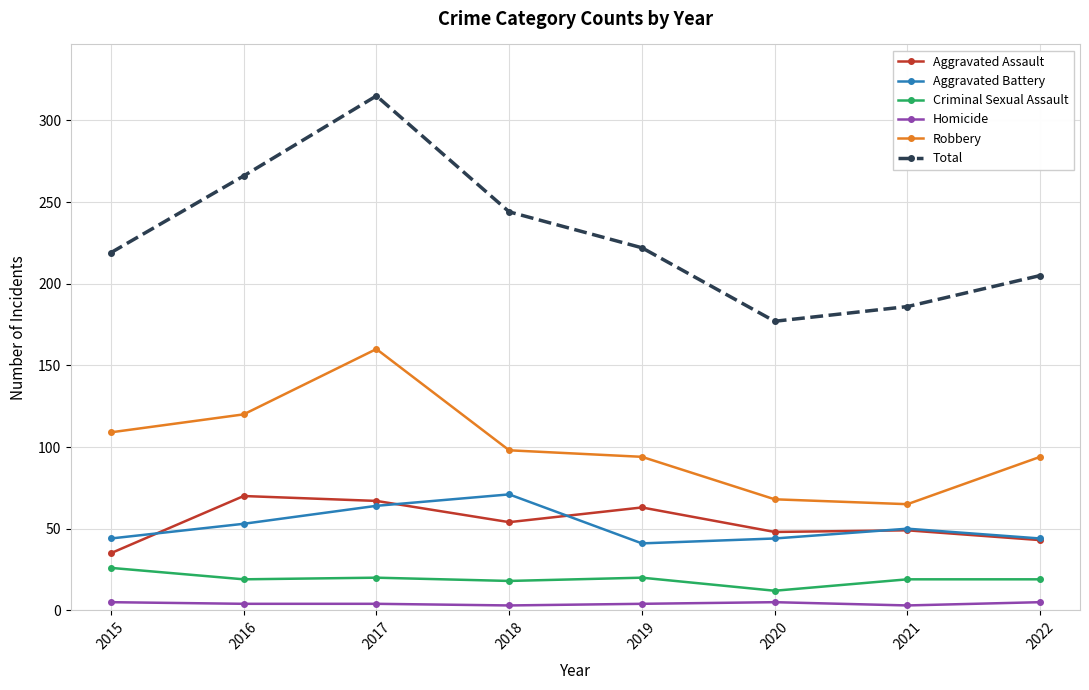

Does the chart display data point markers on the line(s)?

Yes